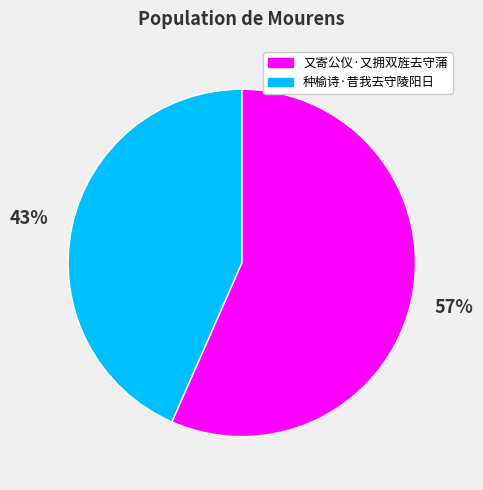

Which category has the biggest portion of the pie?

又寄公仪·又拥双旌去守蒲